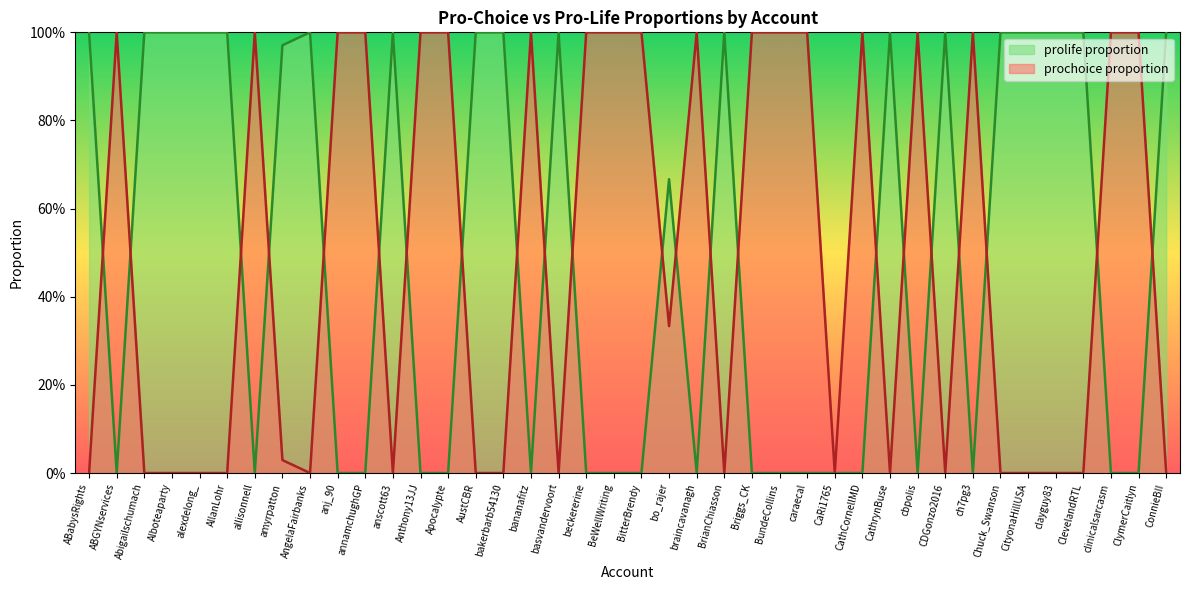

How many interior local peaks does the prolife proportion series have?

7